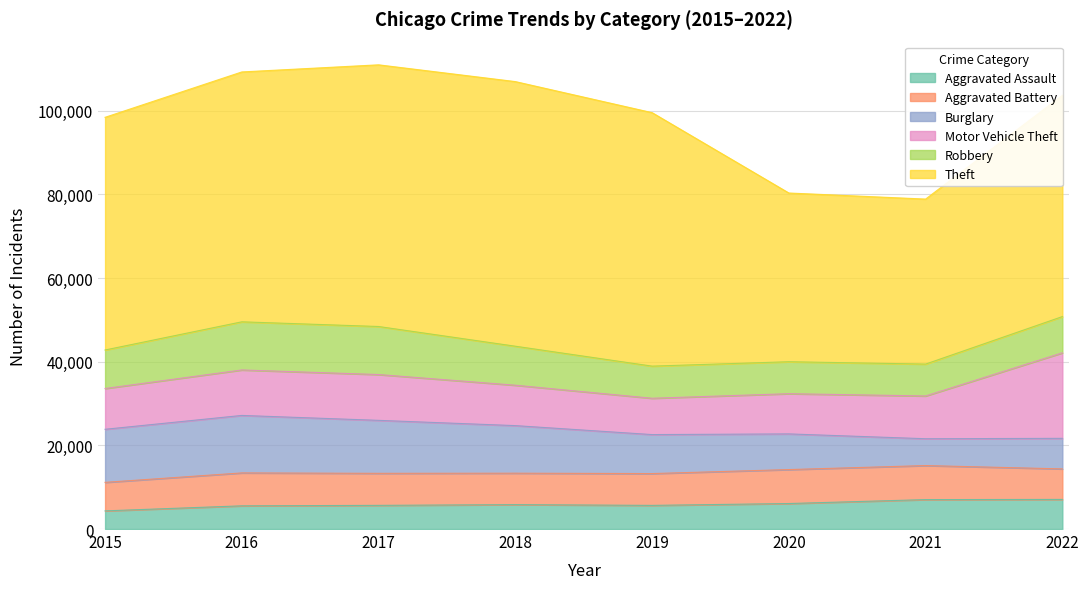

True or false: Aggravated Assault and Burglary intersect in this chart.

True